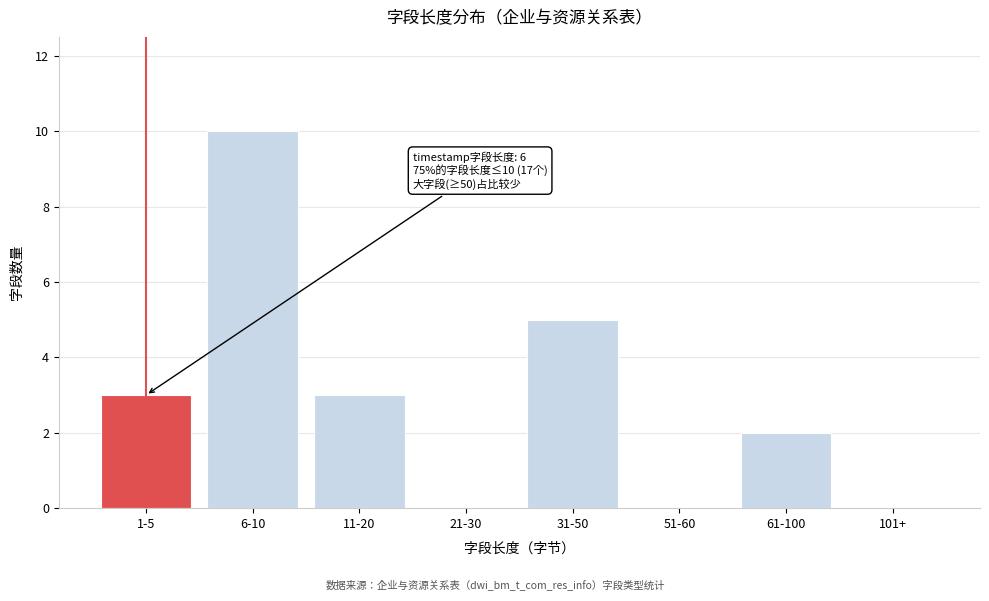

Reading left to right, what are all the values shown in this chart?

1-5=3	6-10=10	11-20=3	21-30=0	31-50=5	51-60=0	61-100=2	101+=0